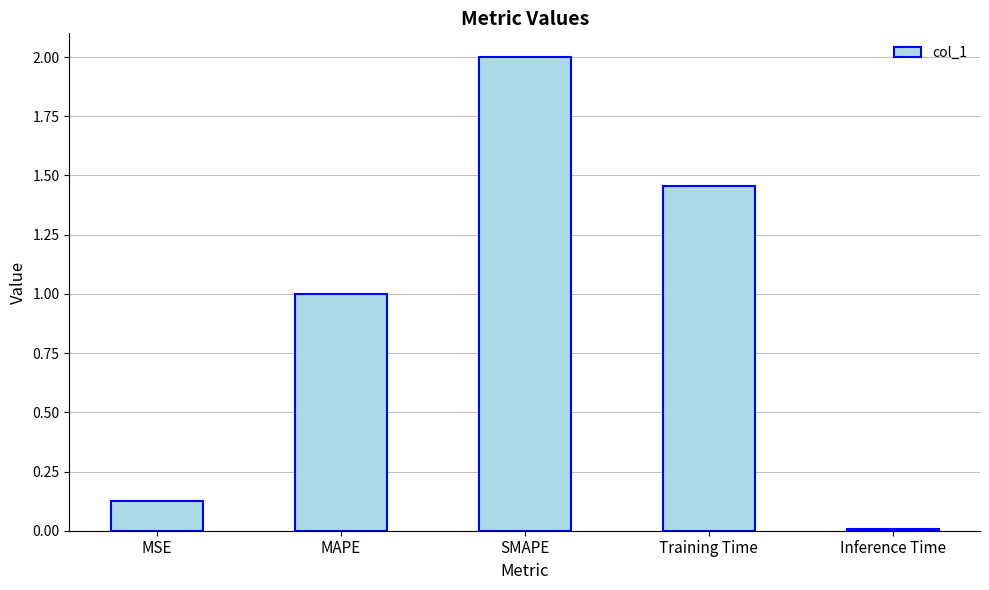

The chart shows a value of 0.0 at Inference Time. True or false?

True